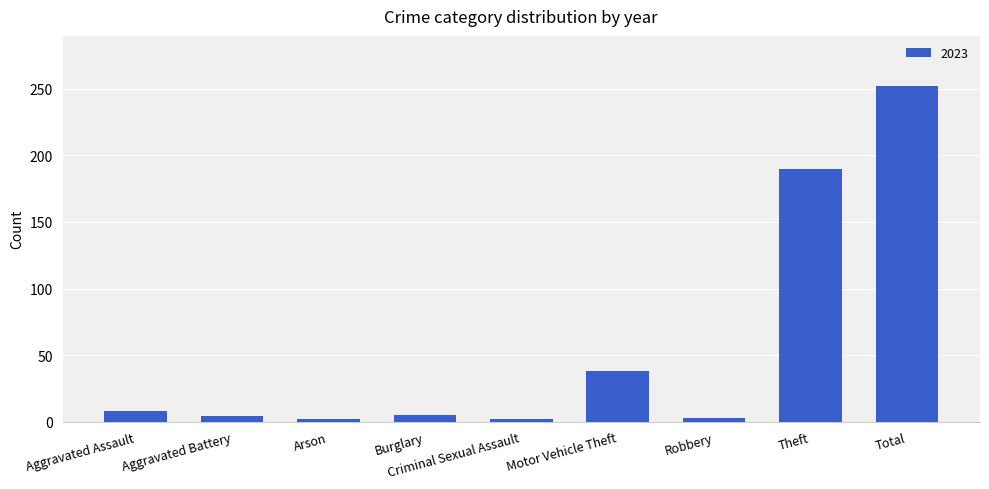

What is the difference between the maximum and minimum values?

250